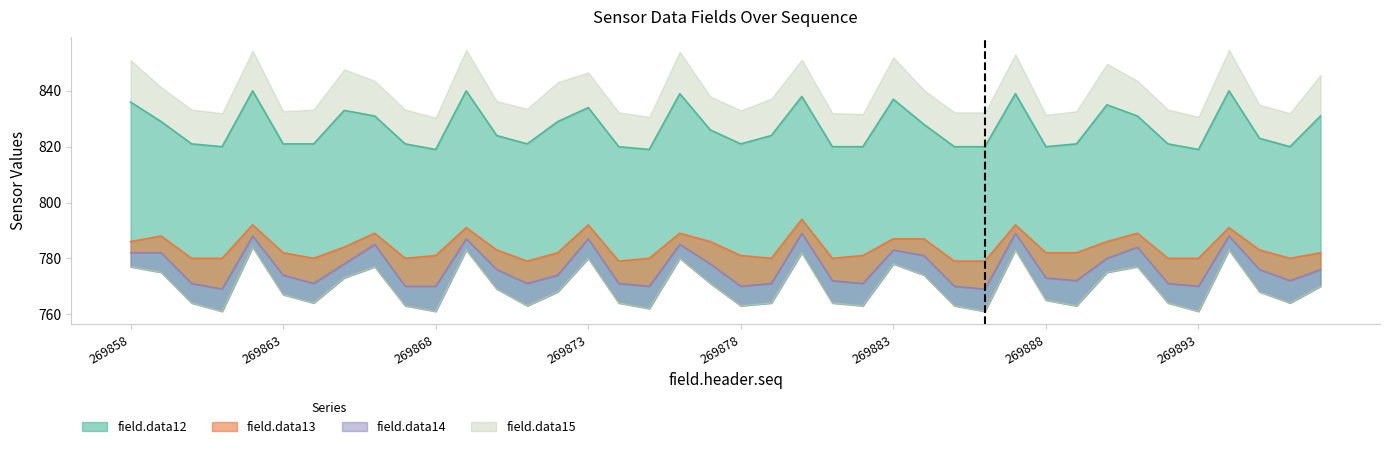

Between 269882 and 269886, which series saw the biggest shift?

field.data12